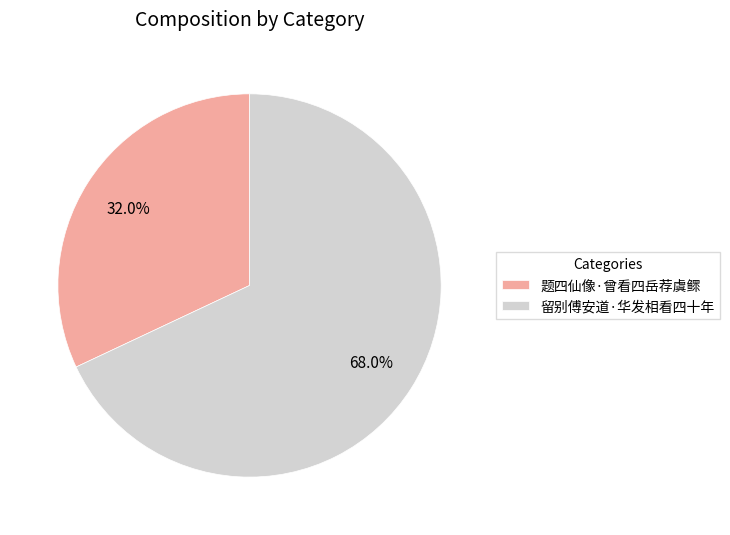

Combined, do 留别傅安道·华发相看四十年 and 题四仙像·曾看四岳荐虞鳏 account for over 50%?

Yes